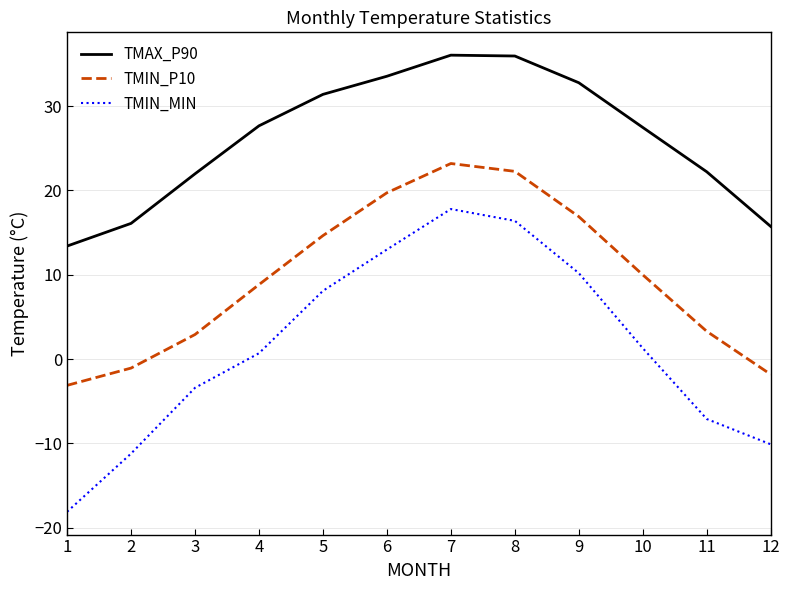

What is the difference between the maximum and minimum values in the TMIN_MIN series?

35.9